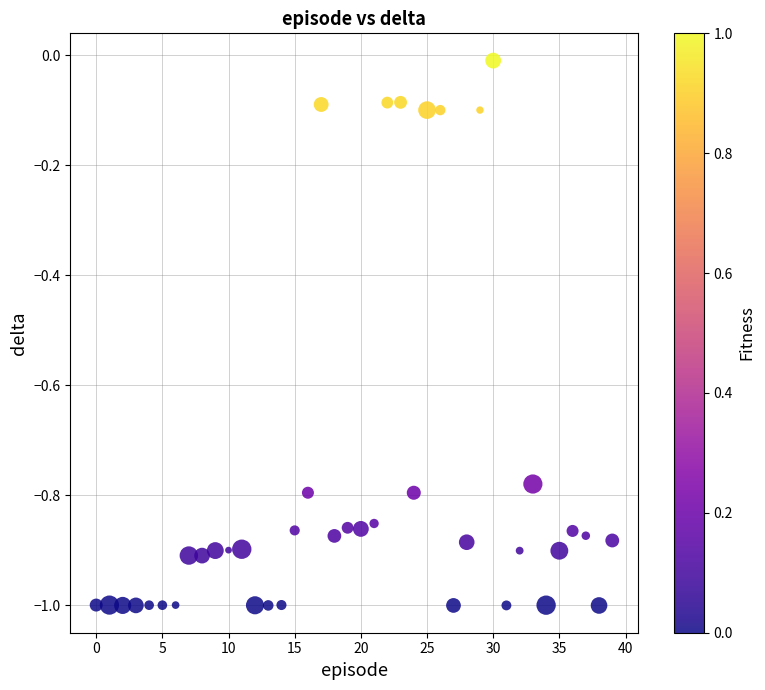

What is the range of Y values (max minus min)?

1.0